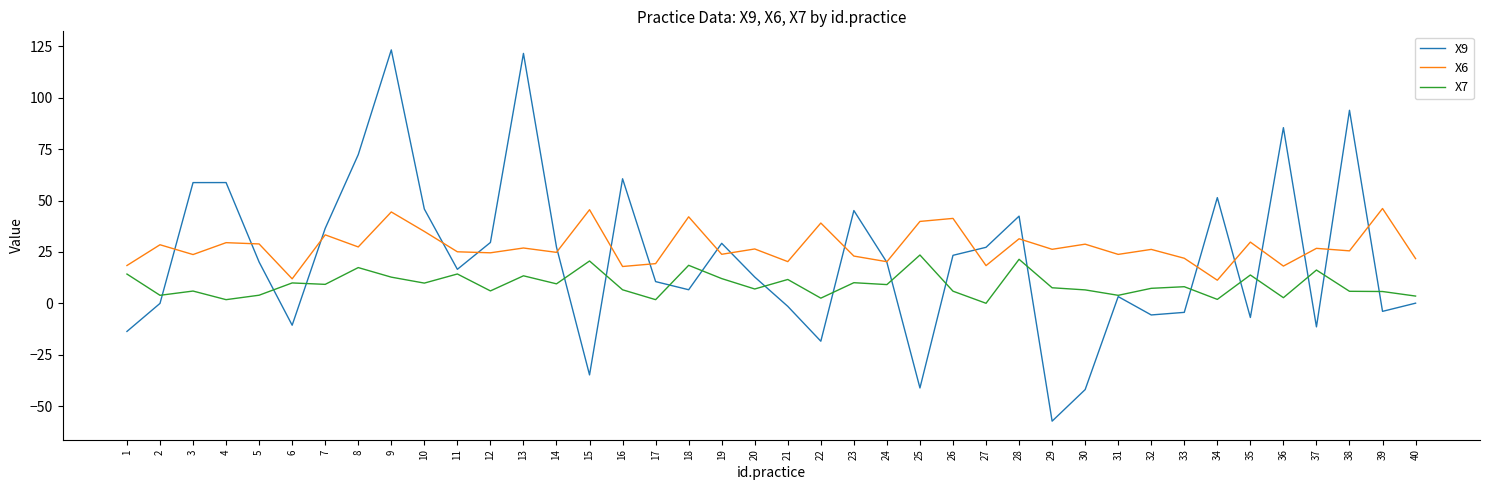

Which series has the widest spread of values?

X9